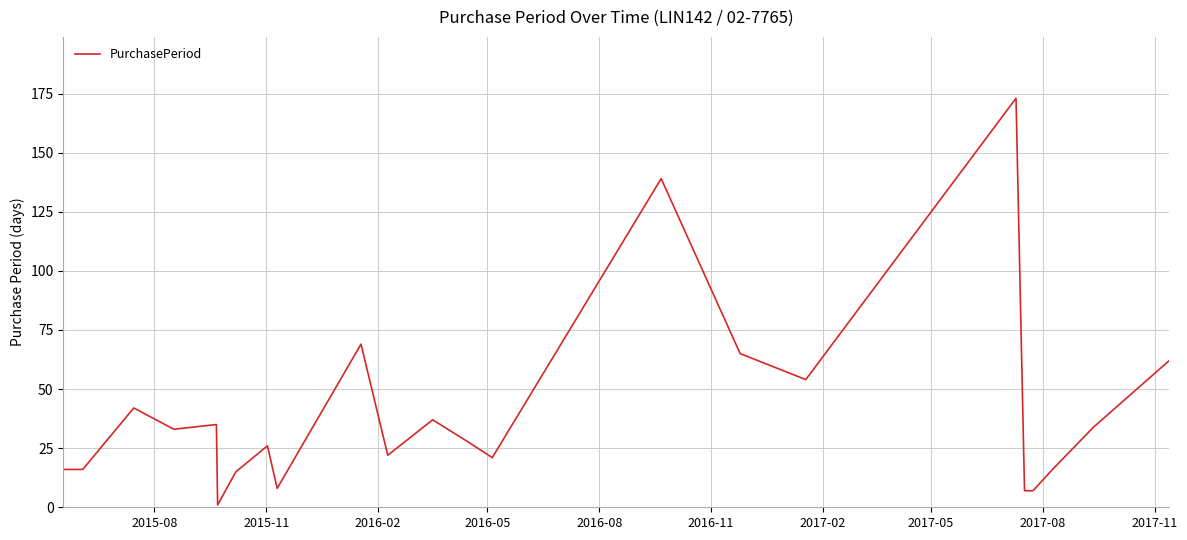

Does the chart display data point markers on the line(s)?

No